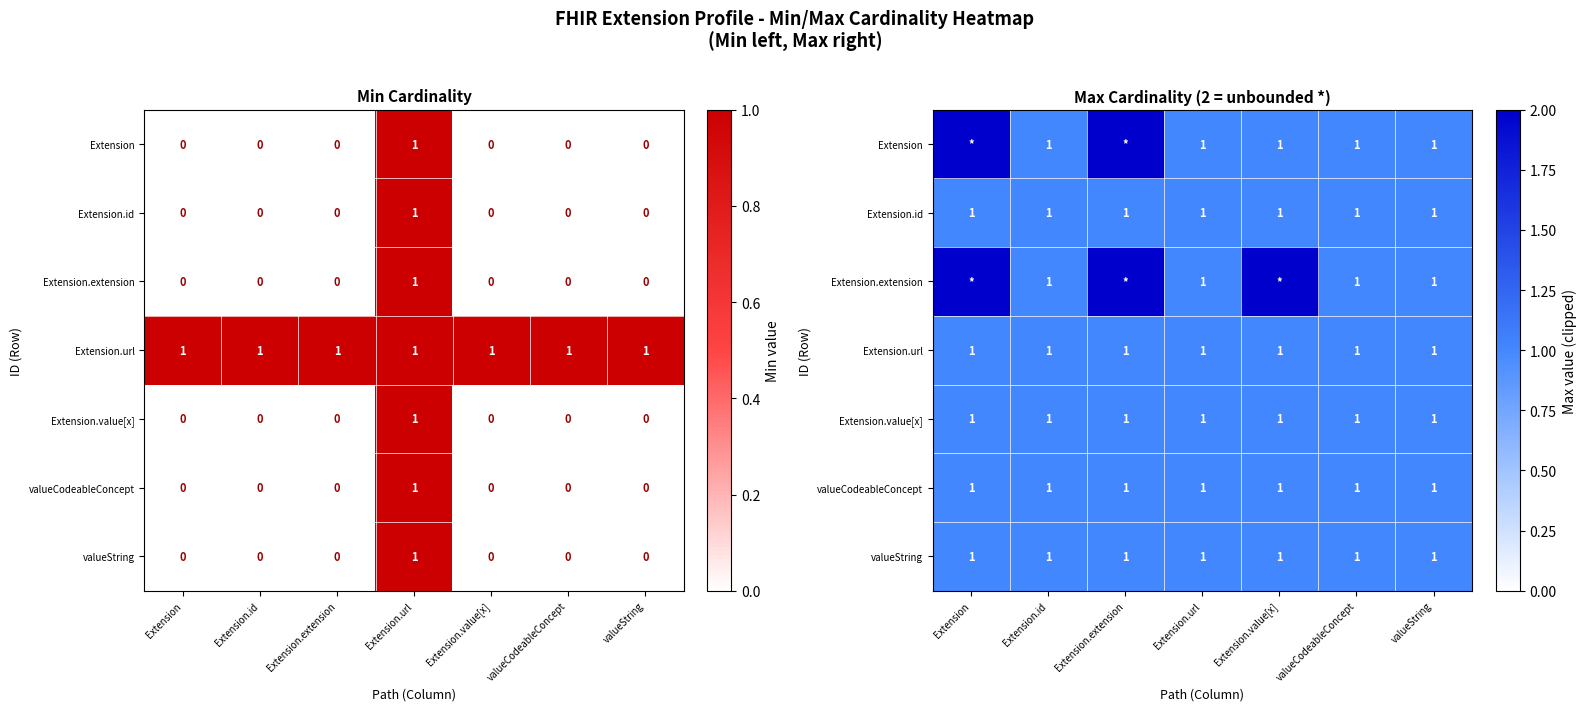

At how many categories does at least one series exceed 1?

3